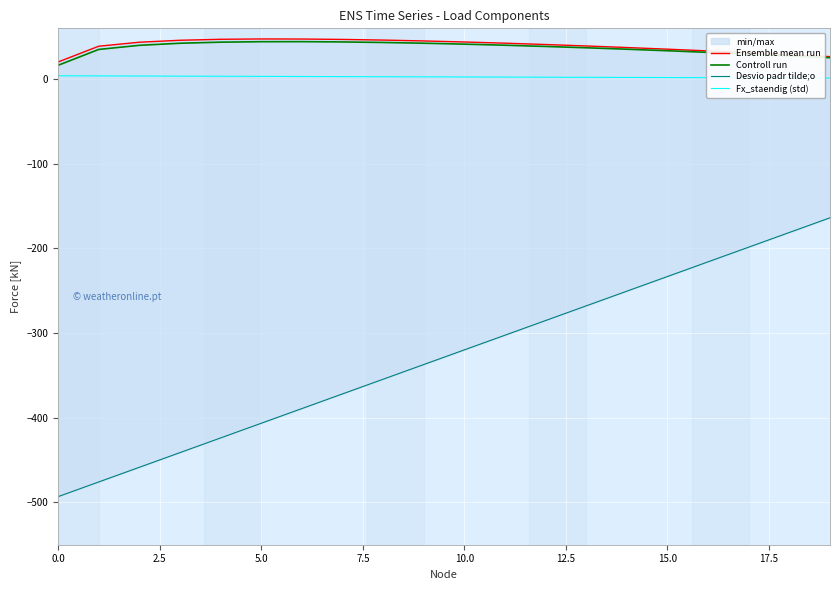

Count the number of categories in the chart.

20